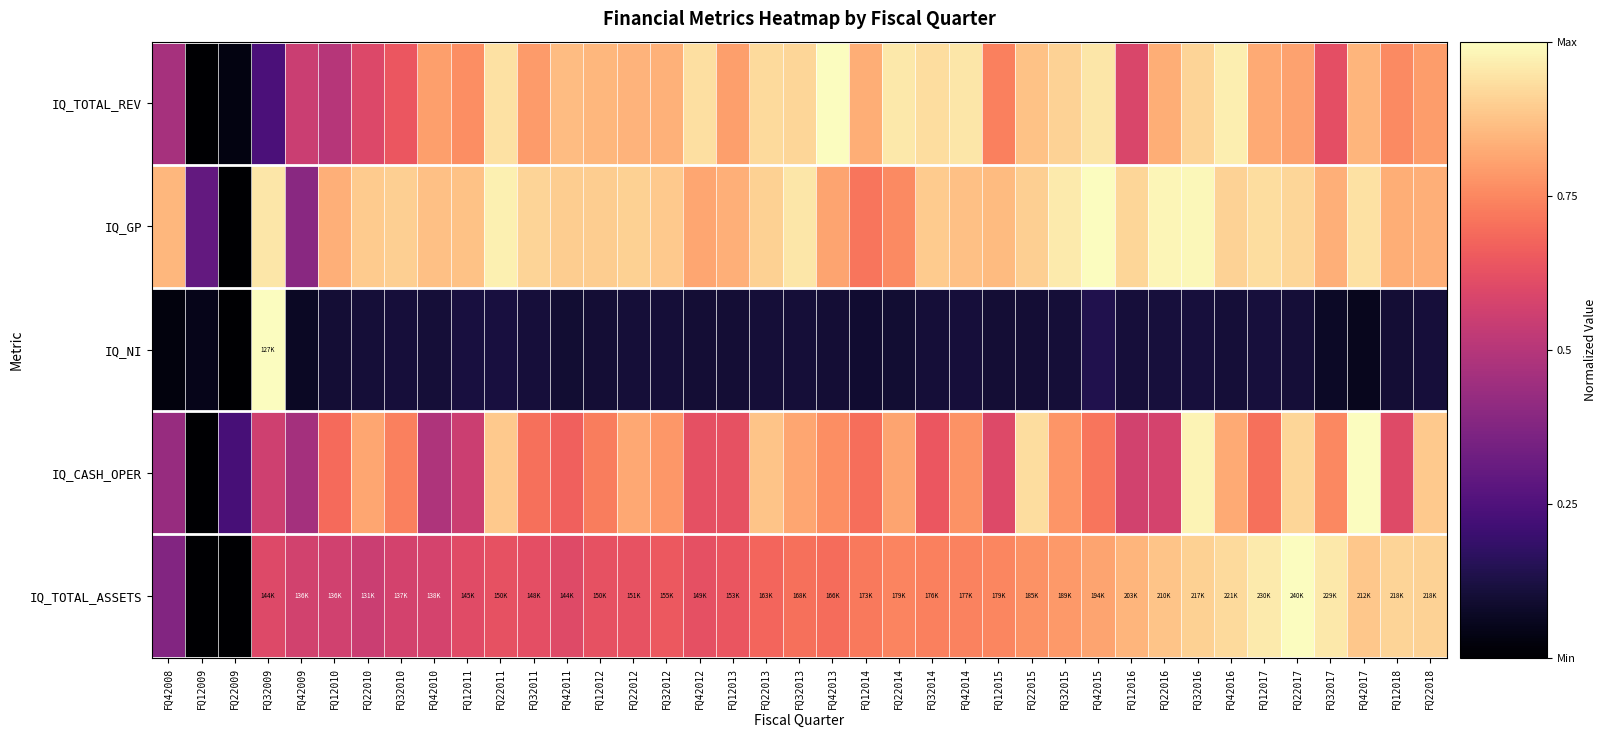

Count the number of categories in the chart.

39